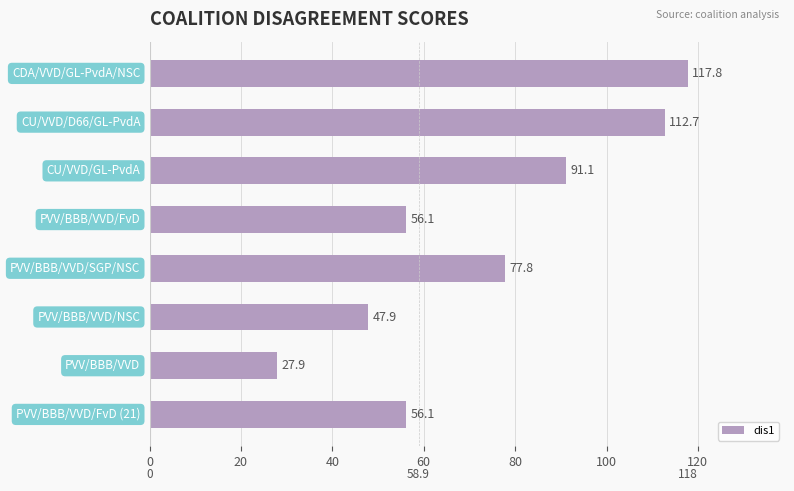

Count the number of categories in the chart.

8